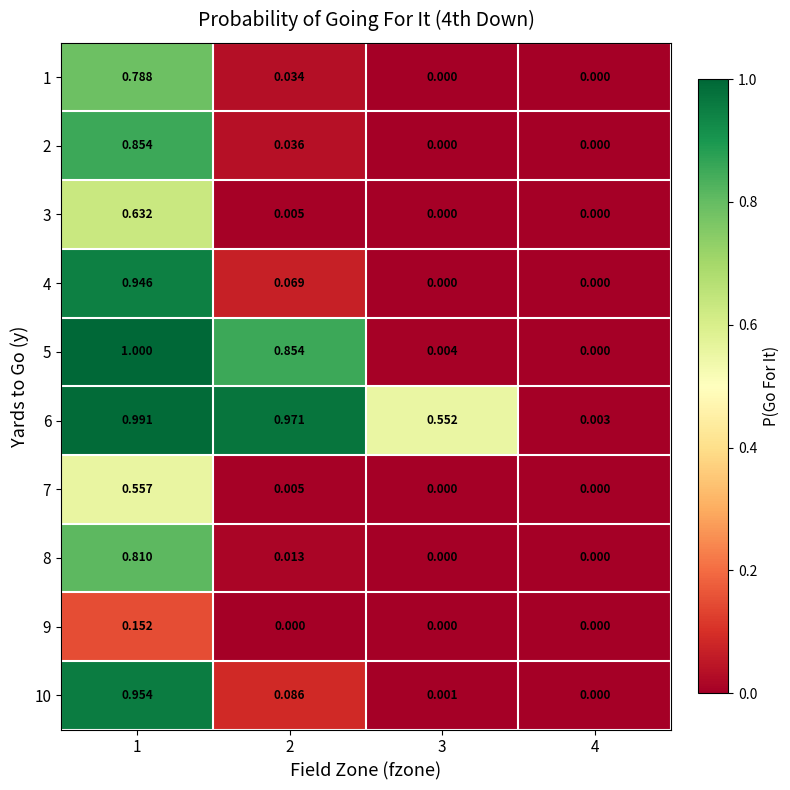

Is the value of 2 at 2 greater than the value of 10 at 1?

No